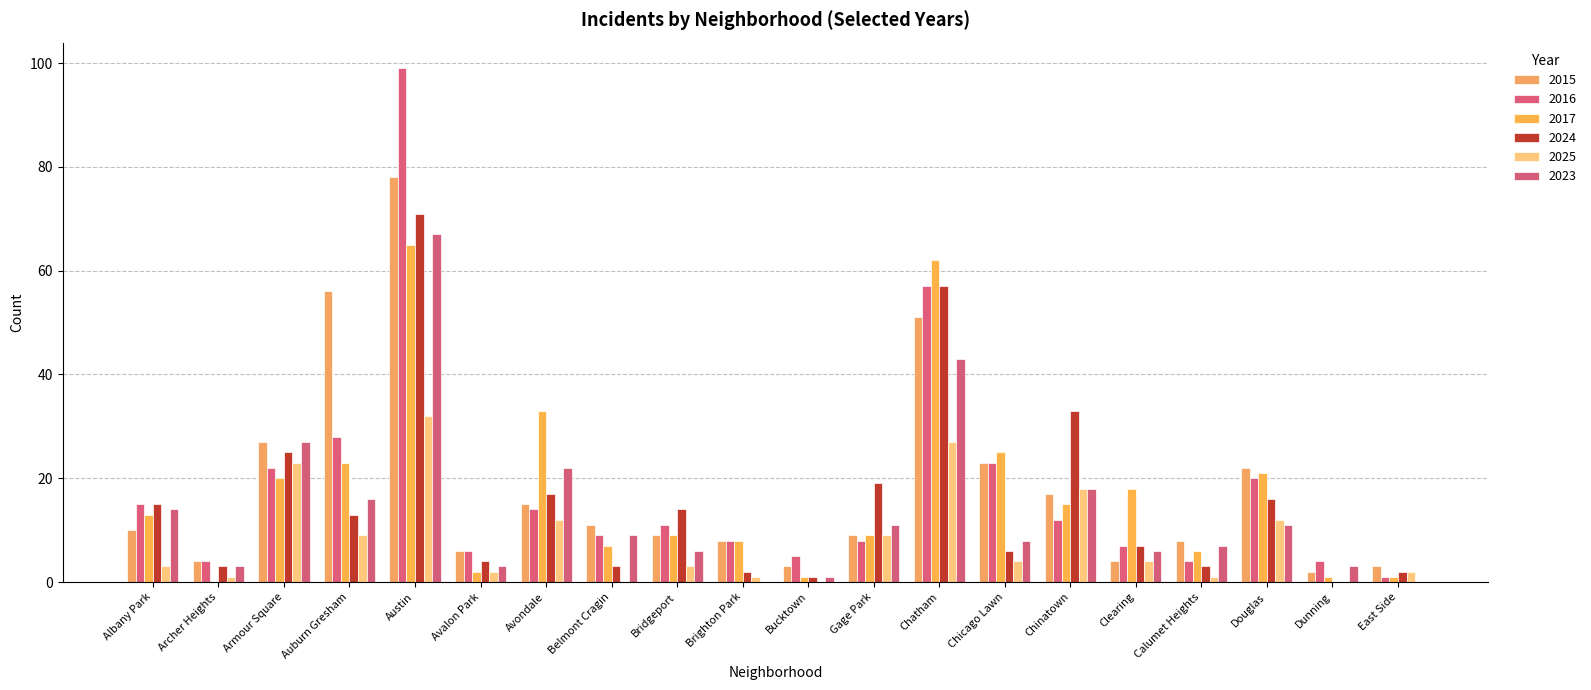

At which category does the chart reach its minimum across all series?

Archer Heights